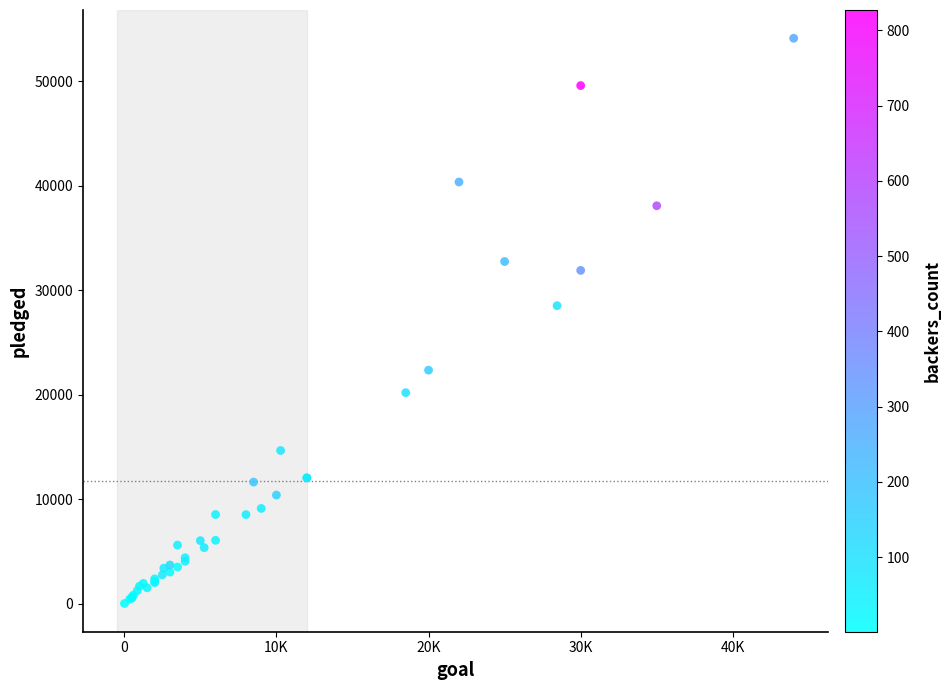

What Y value in the scatter plot is closest to 27064?

28520.0